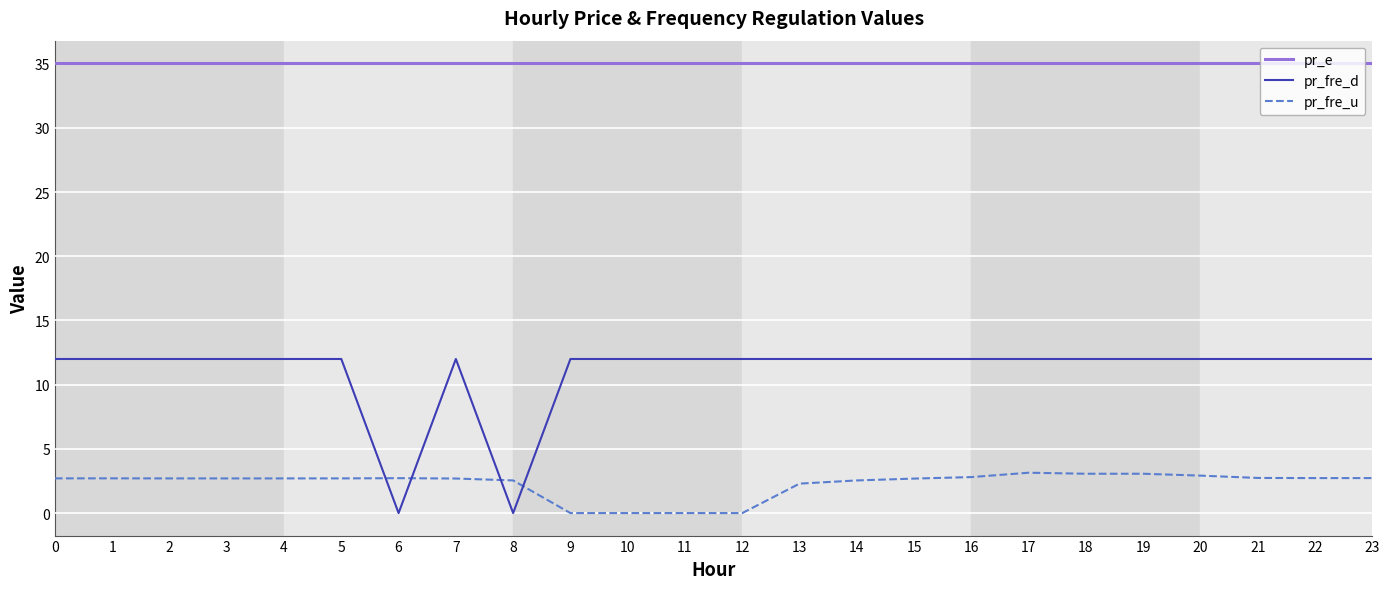

What is the difference between the second highest and minimum values in the pr_fre_d series?

12.0